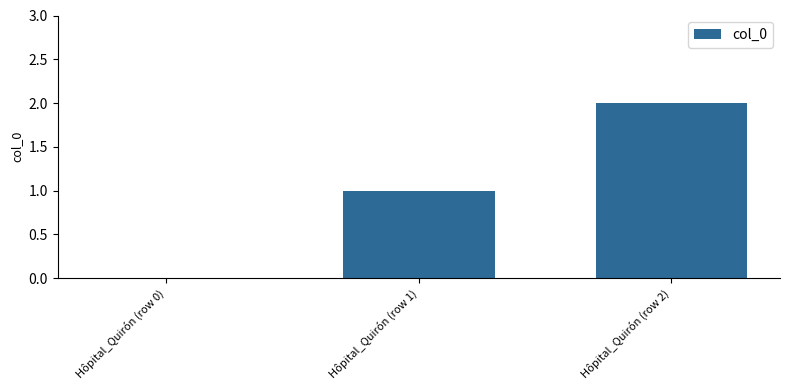

How many values are above zero?

2